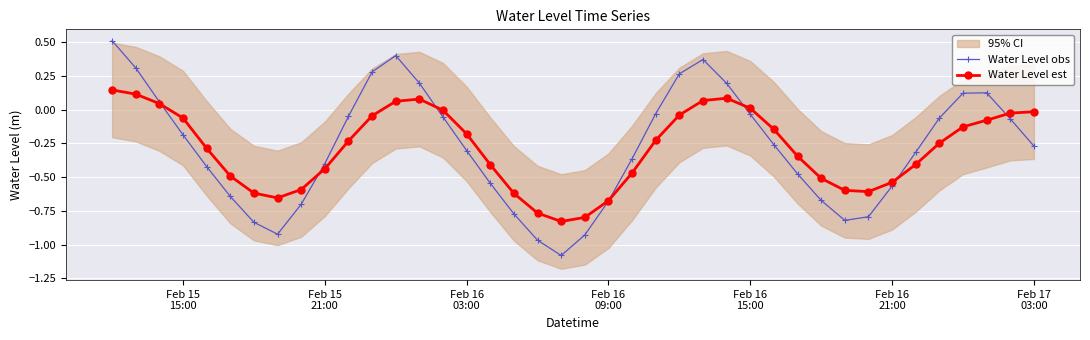

What is the difference between the second highest and minimum values in the Water Level obs series?

1.5